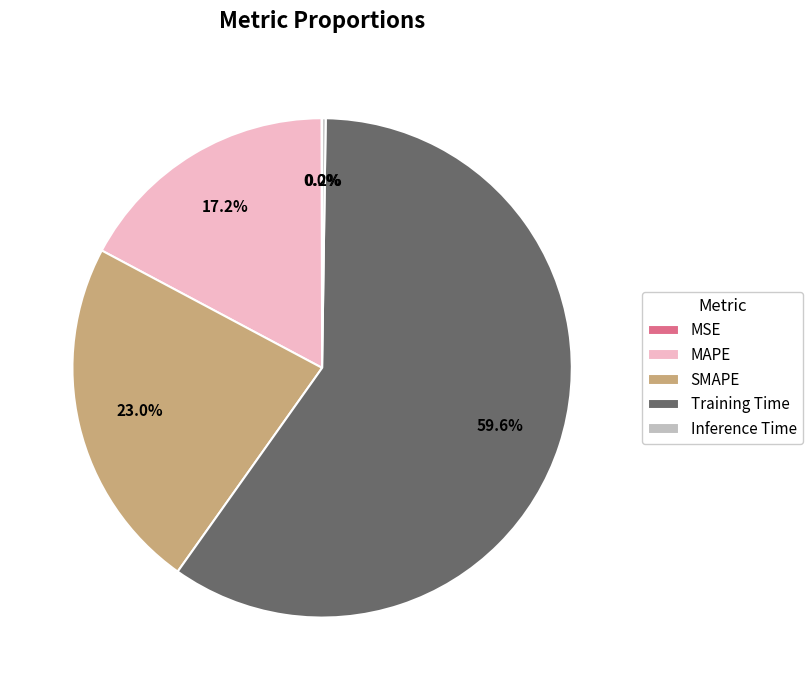

Is it true that MAPE is 17% of the pie?

True